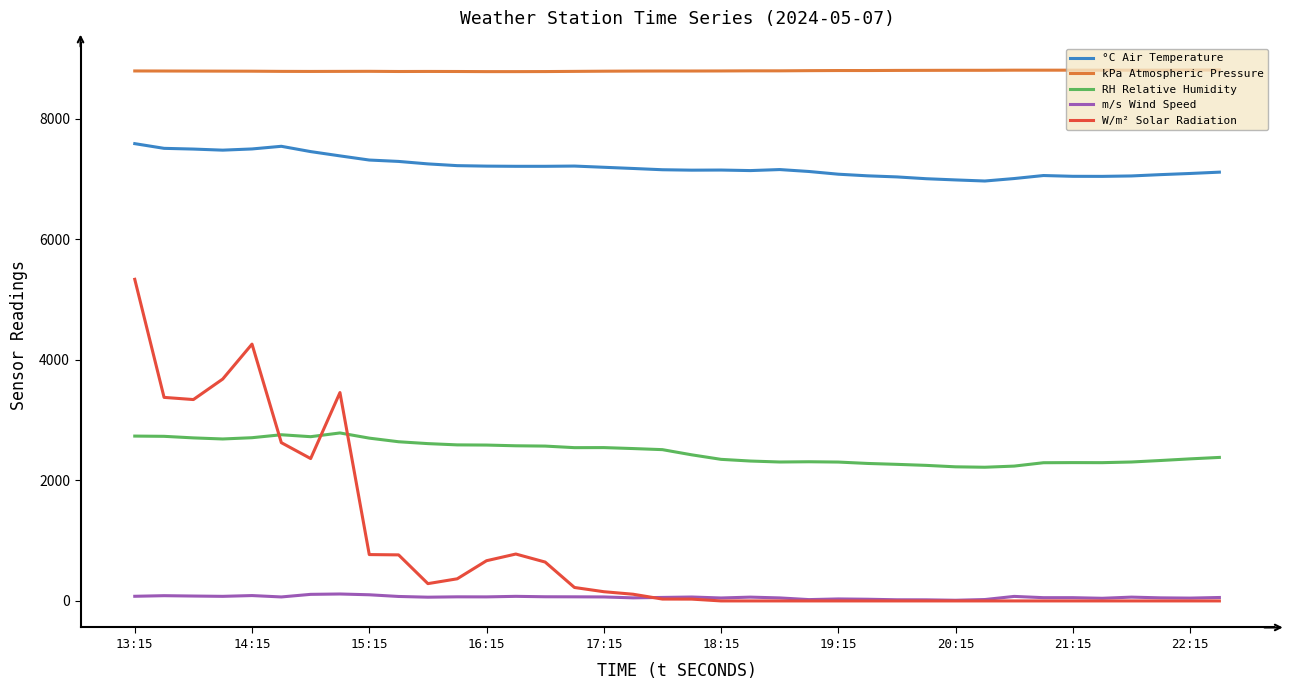

Which series has the largest total across all categories?

kPa Atmospheric Pressure